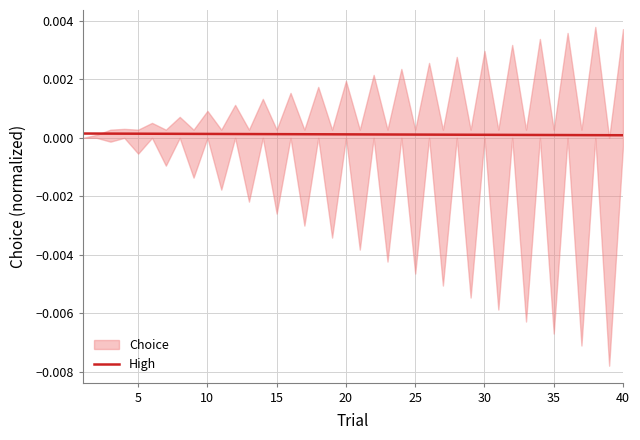

Is it true that High equals 0.0 at 30?

True